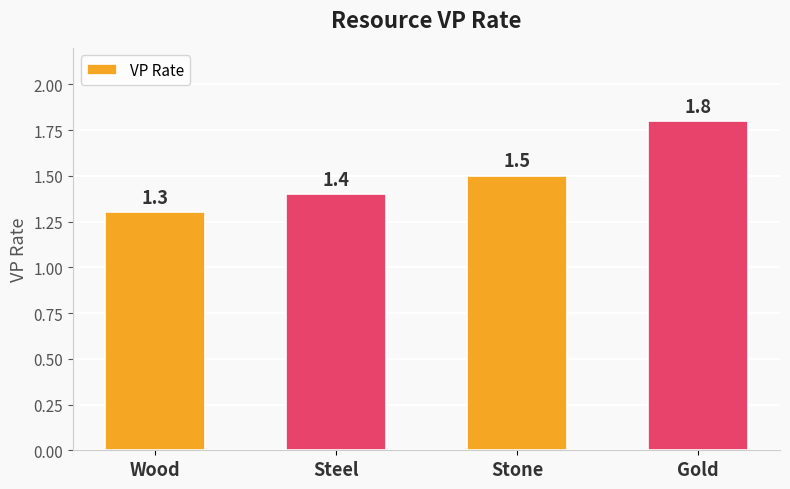

How many bars are there in total?

4